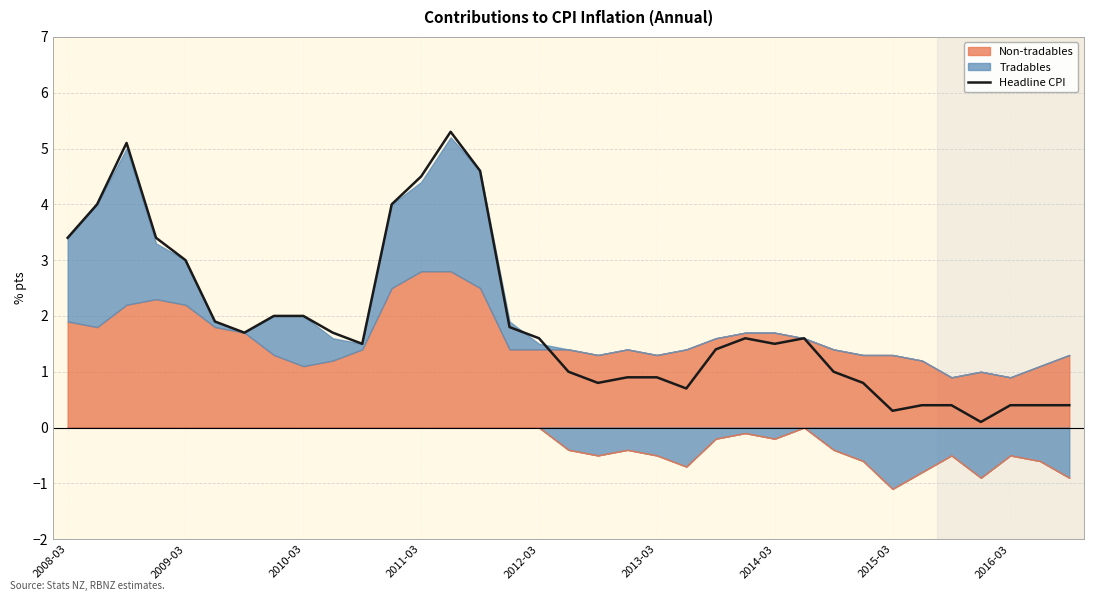

What position from the right is 22?

13